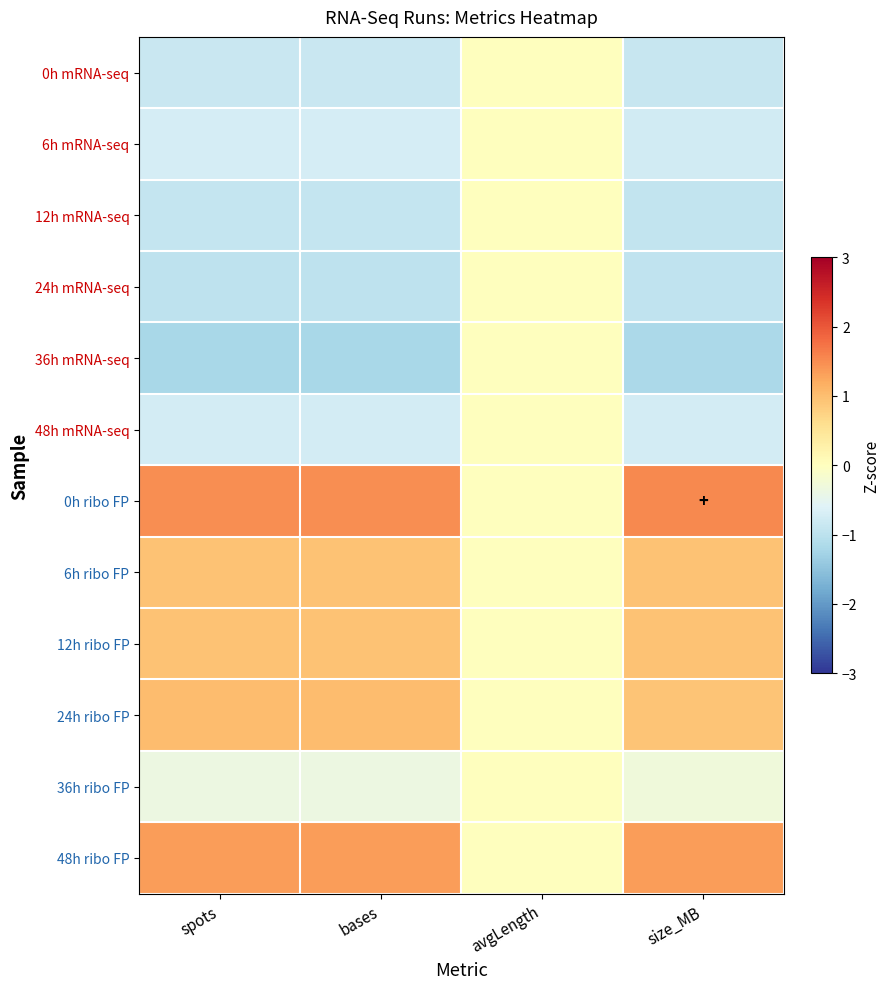

Which category has the lowest value across all series?

spots